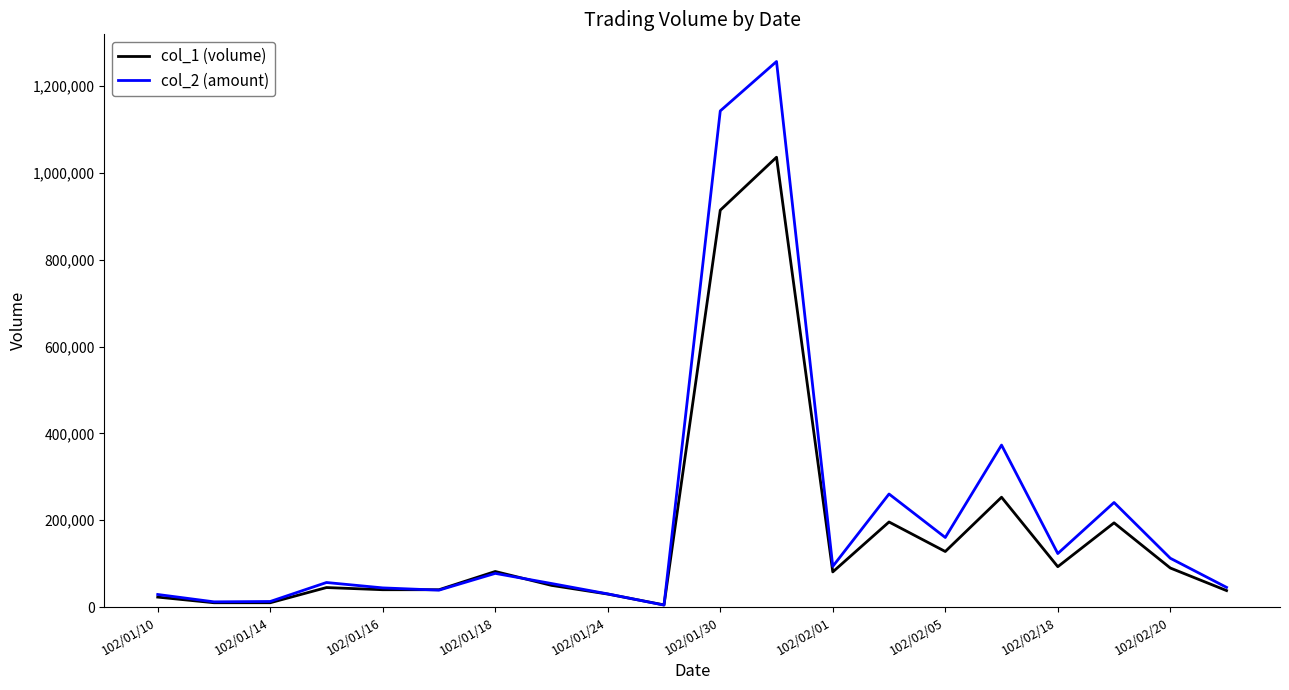

Which series has the widest spread of values?

col_2 (amount)